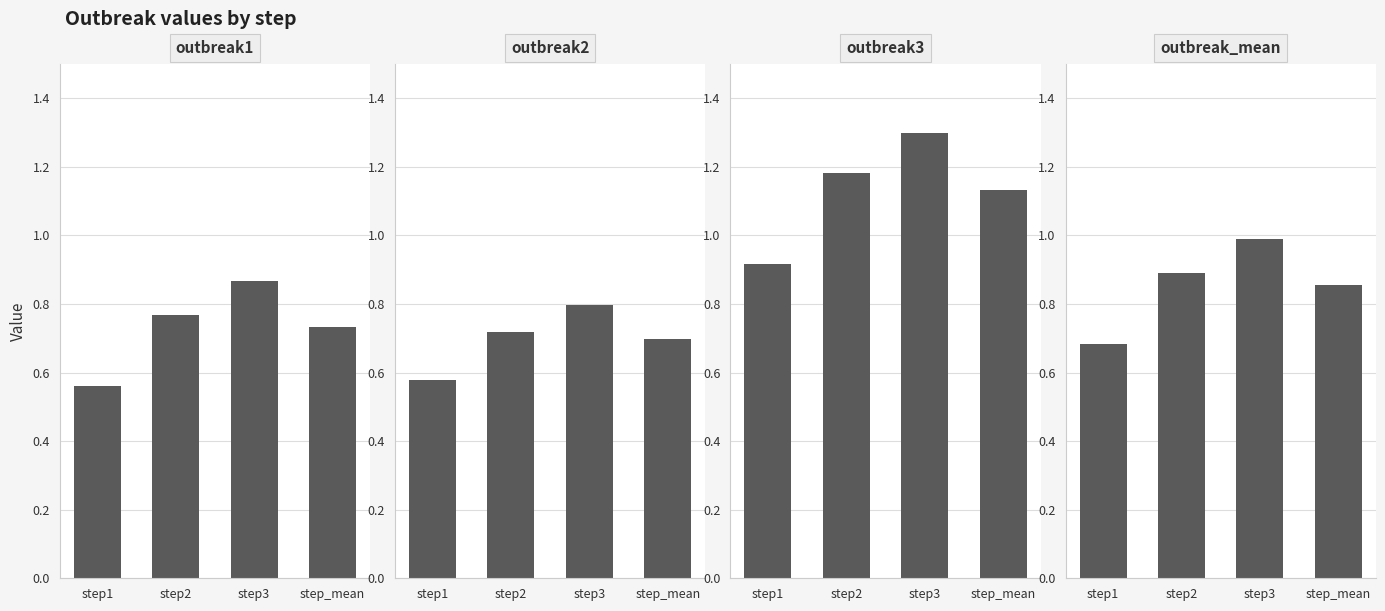

Count the number of data series in this chart.

4